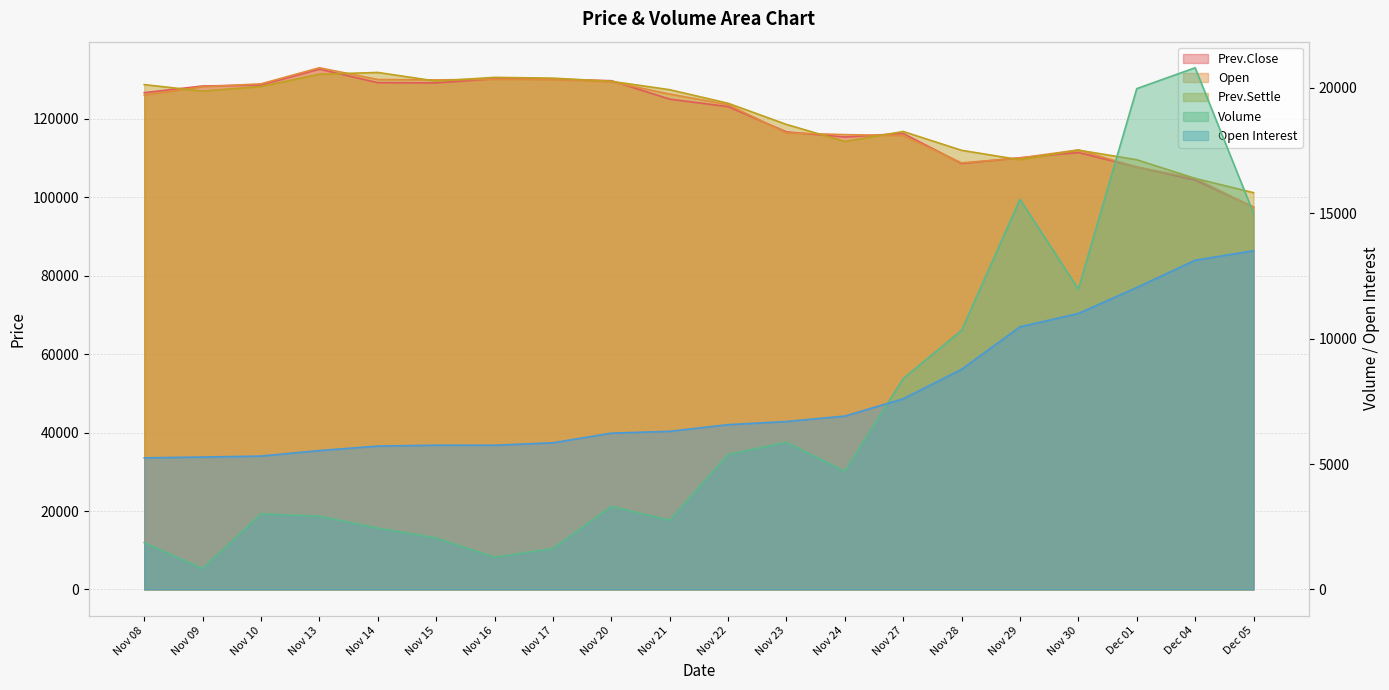

At how many categories does at least one series exceed 37276?

20